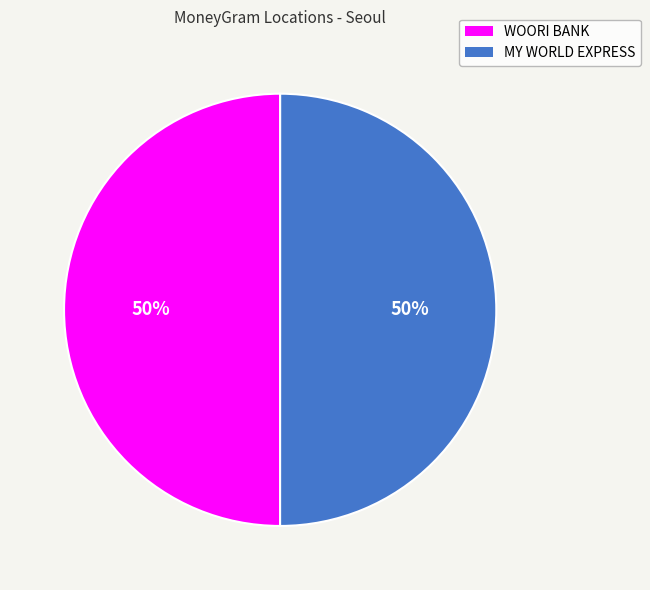

To the nearest percent, what portion does WOORI BANK represent?

50%